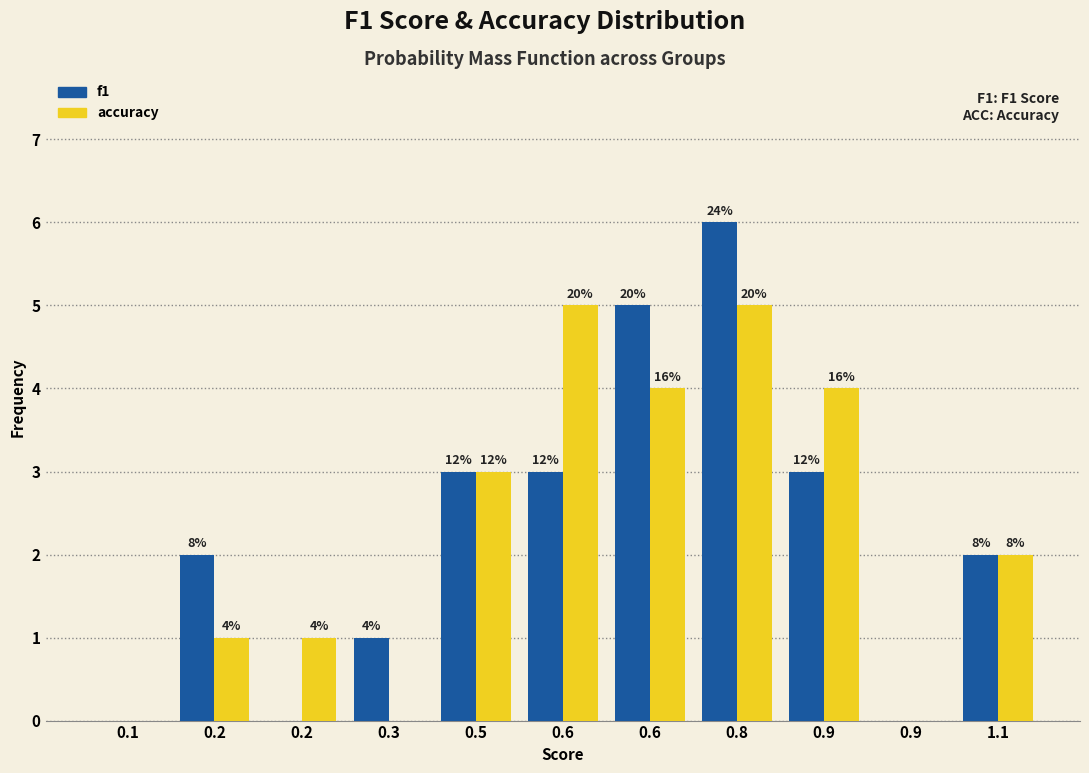

What are all the series names shown in the legend?

f1, accuracy